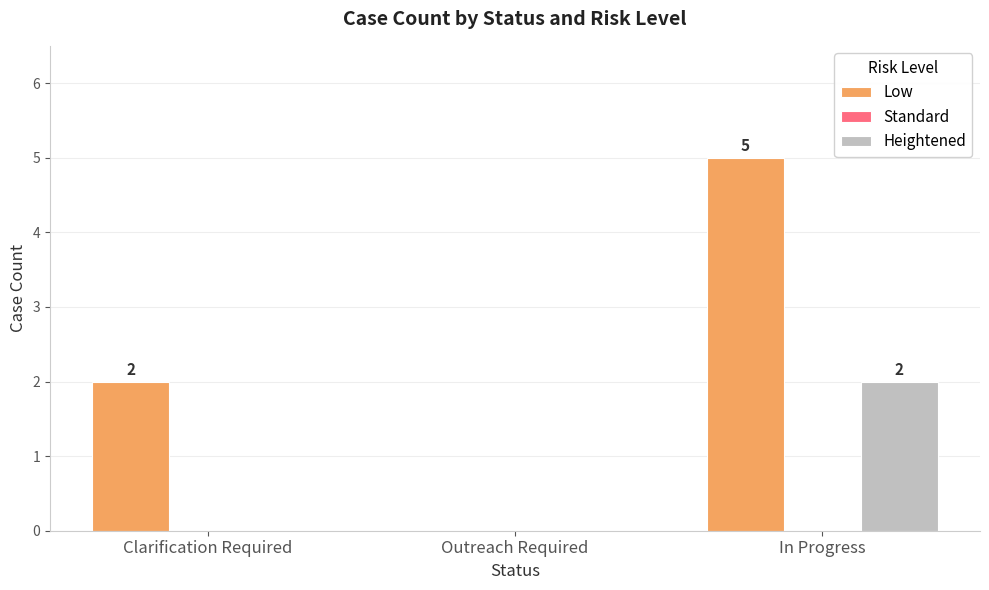

What is the sum of all Low values?

7